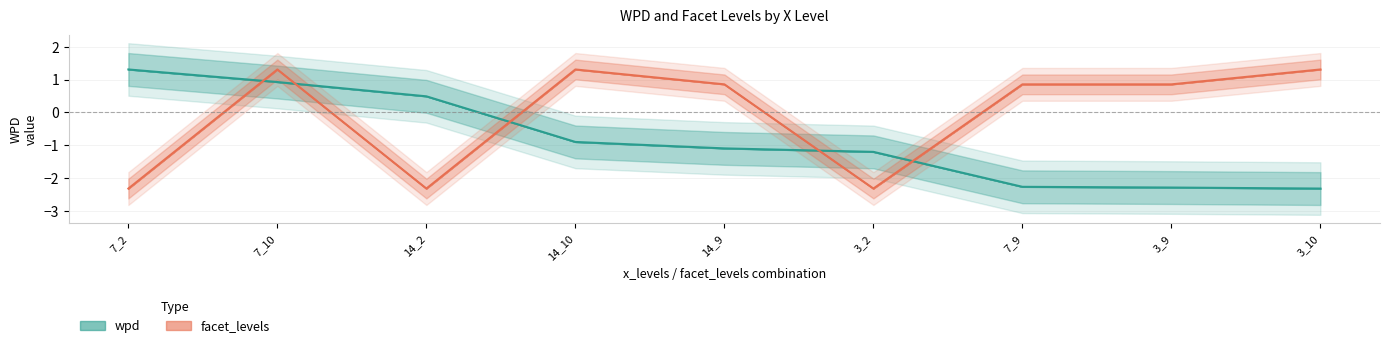

What is the difference between the second highest and minimum values in the wpd series?

3.2